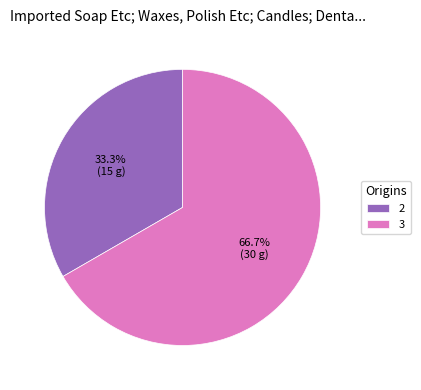

Is there any slice that represents more than half of the pie?

Yes